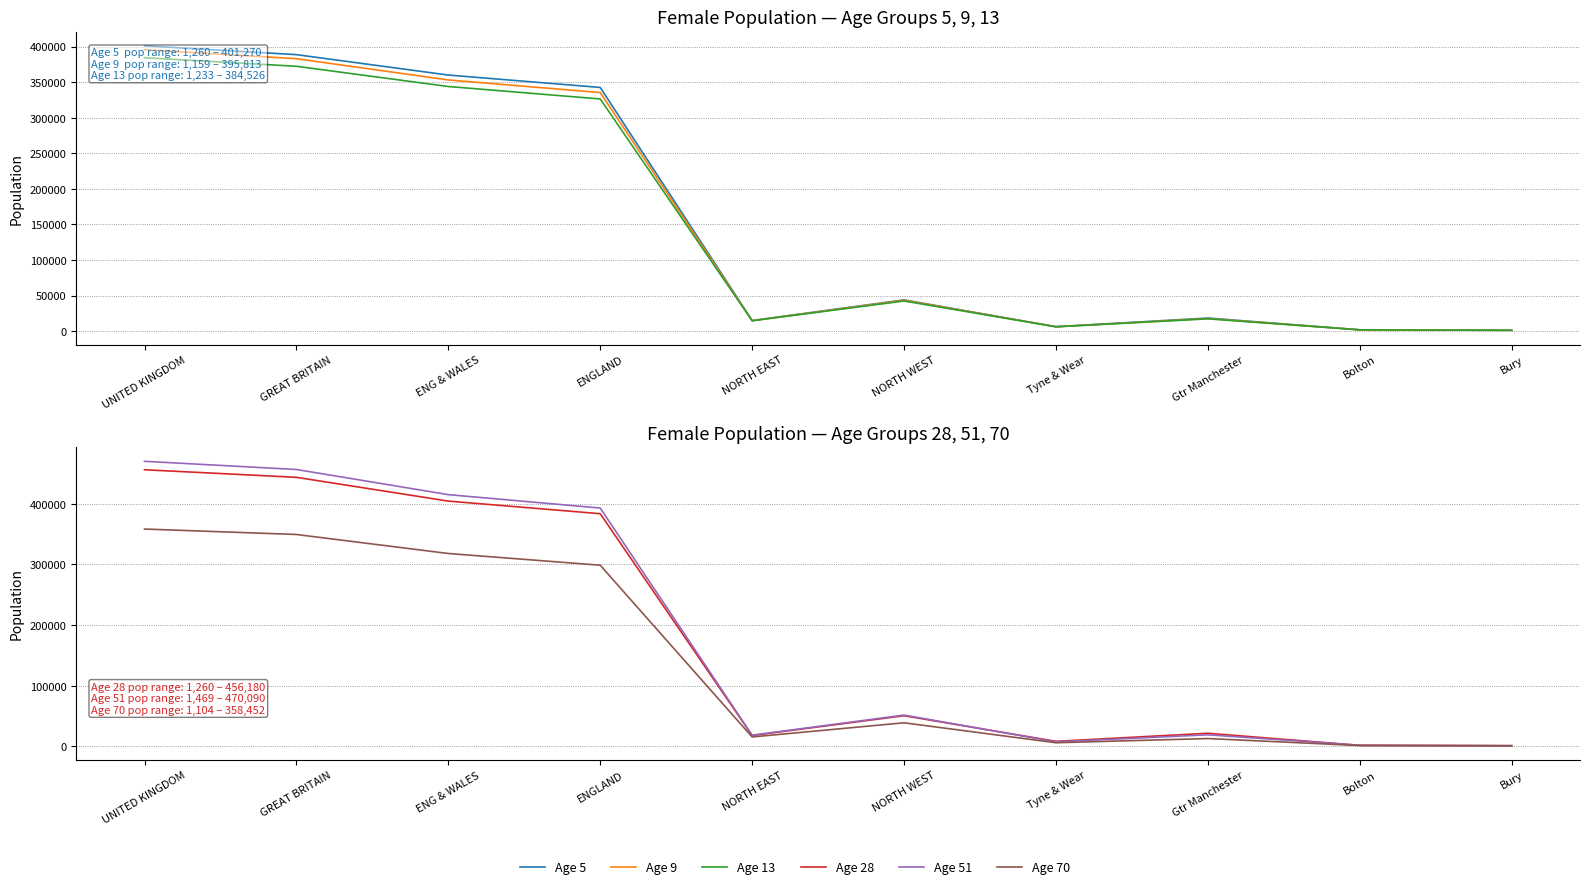

What is the difference between the maximum and minimum values in the Age 70 series?

357348